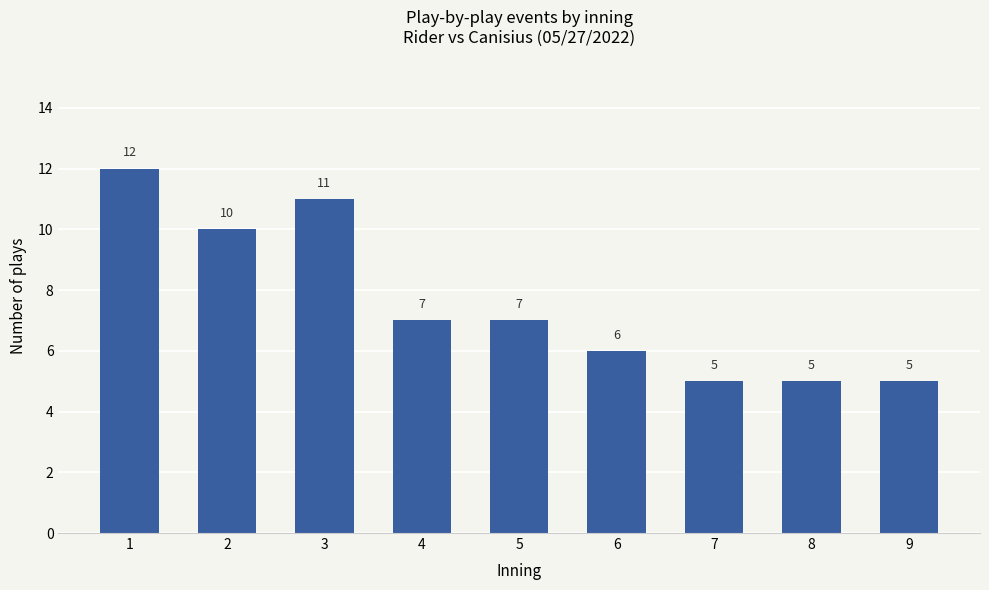

What is the difference between the values at 5 and 3?

4